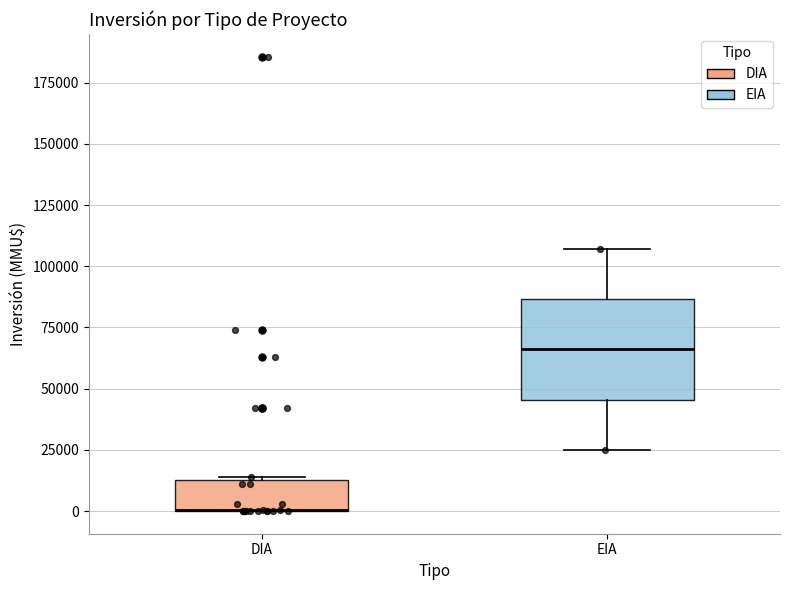

Where is the upper edge of the box for EIA on the y-axis? The values are not printed on the chart, so give them approximately, as read against the axis.

85000